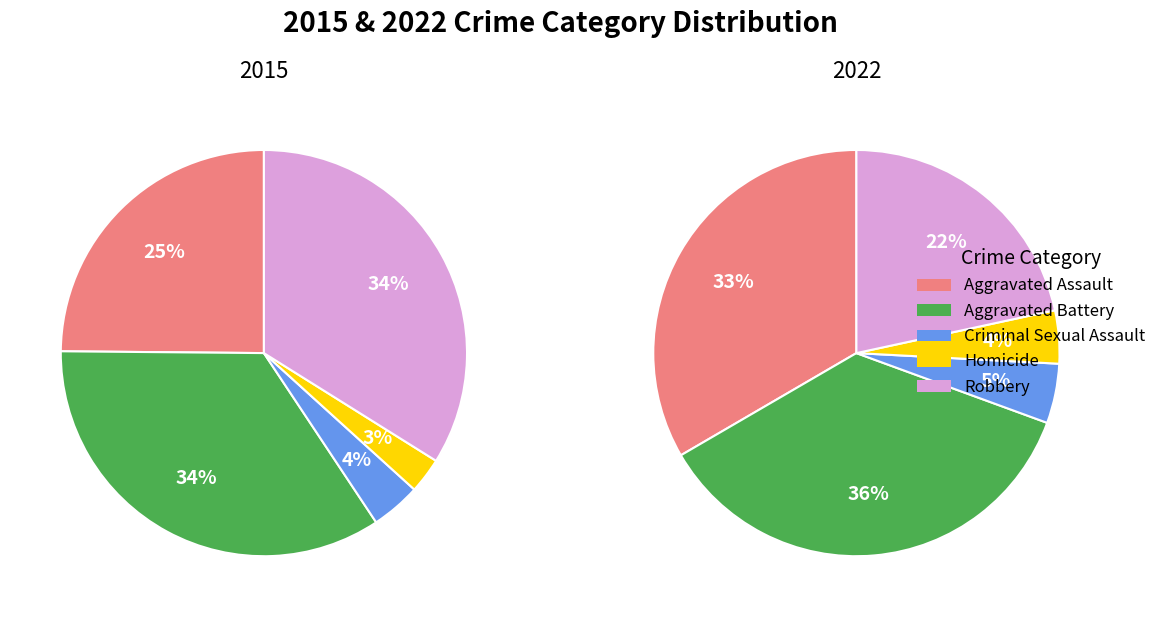

The 10 slice represents 22% of the pie. True or false?

False